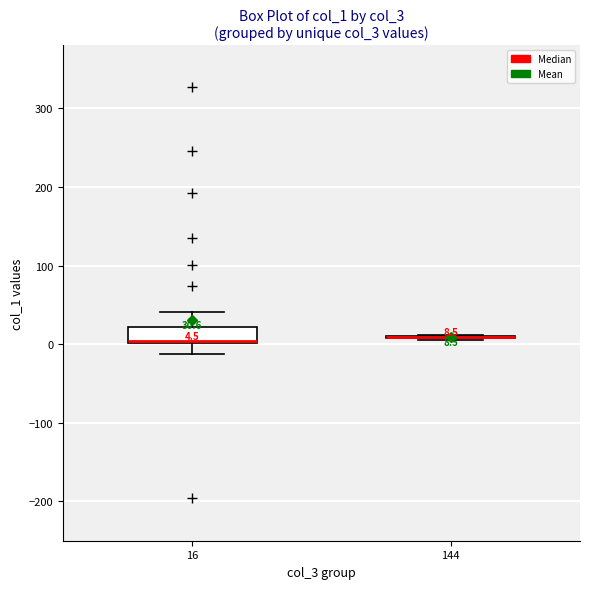

Which box is the tallest, from its lower edge to its upper edge?

16